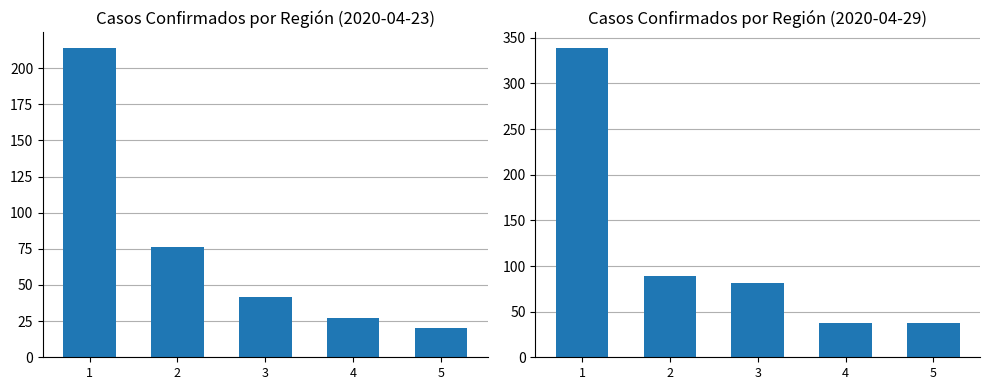

At which label does the data first exceed 81?

1